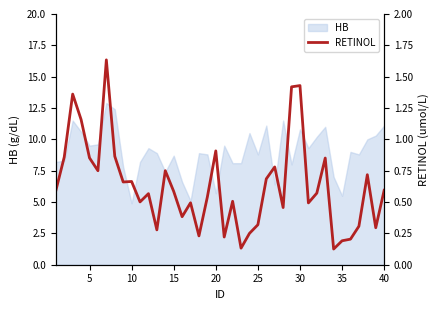

The value of HB at 35 is 5.5. True or false?

True